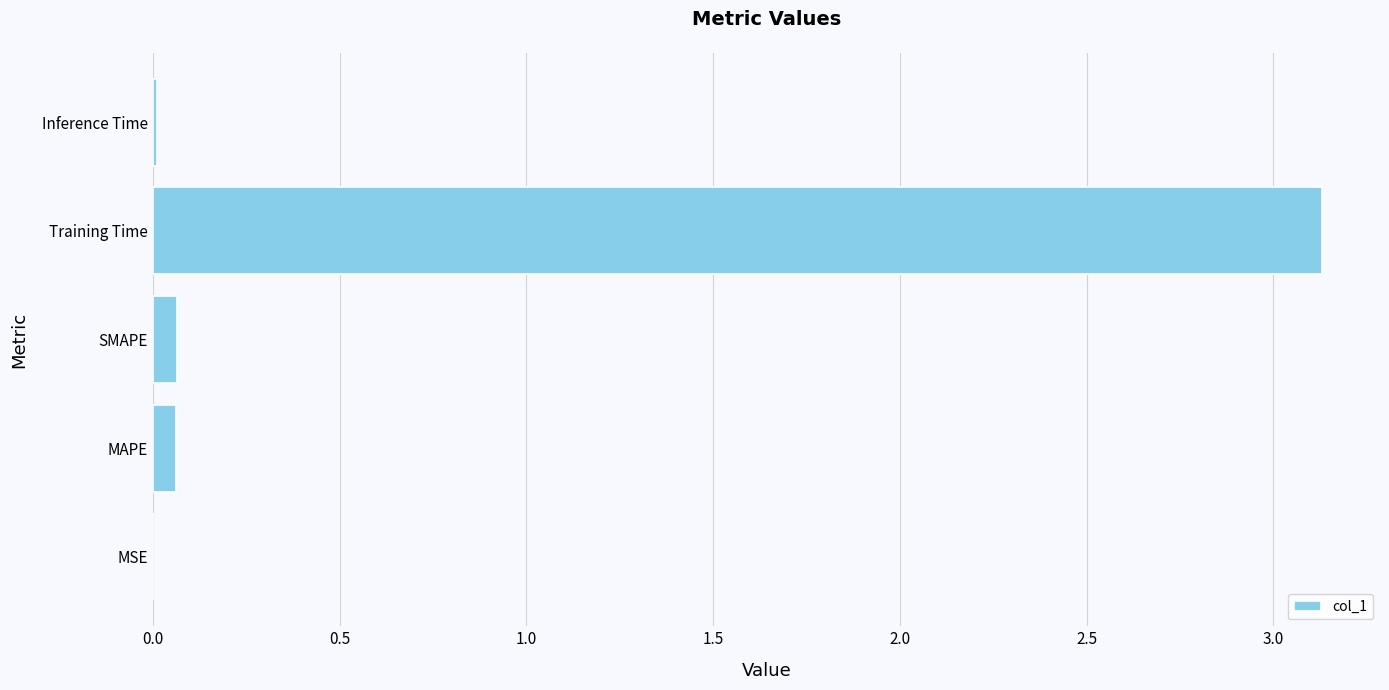

The value at MSE is 0.0. True or false?

True